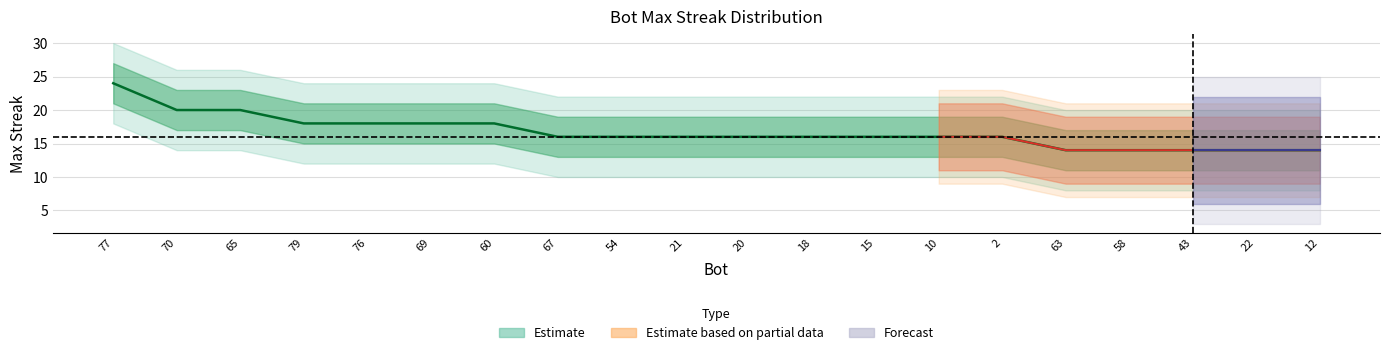

Reading left to right, list all the values displayed in this chart.

24	20	20	18	18	18	18	16	16	16	16	16	16	16	16	14	14	14	14	14